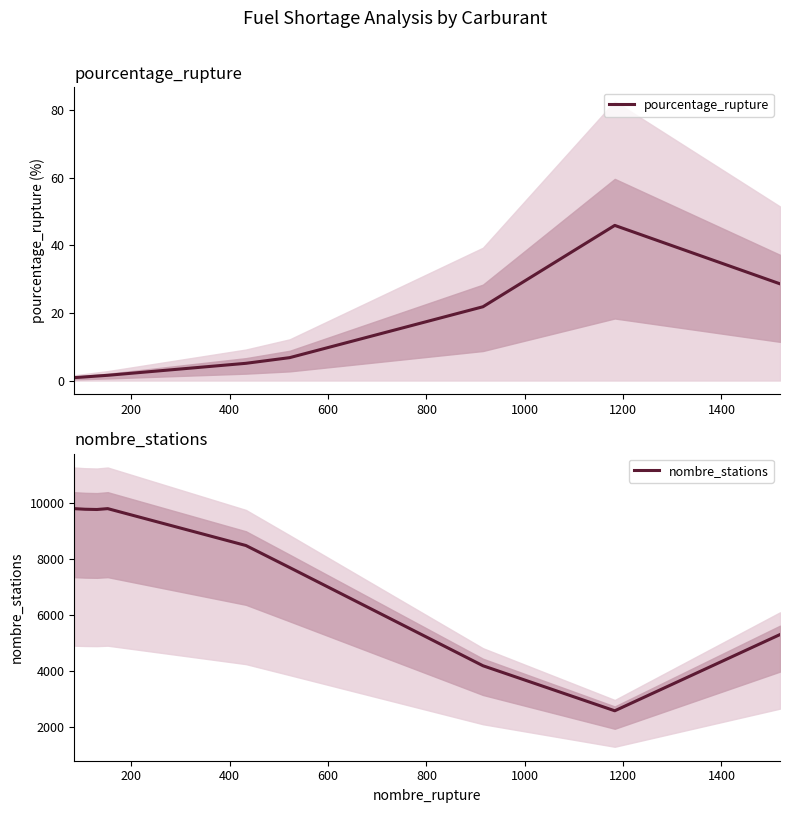

At how many categories does at least one series exceed 6878?

6